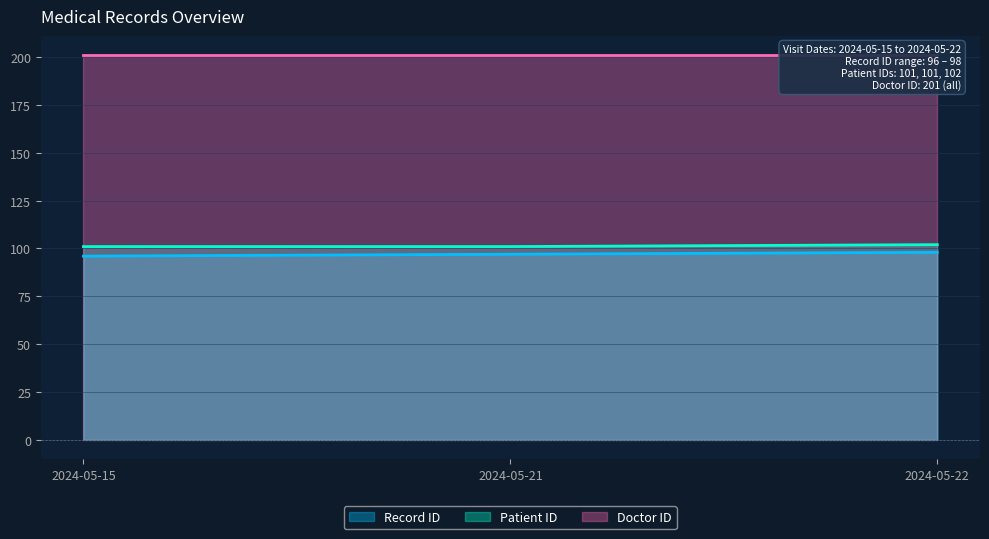

The Patient ID series shows 48 at 2024-05-15. True or false?

False